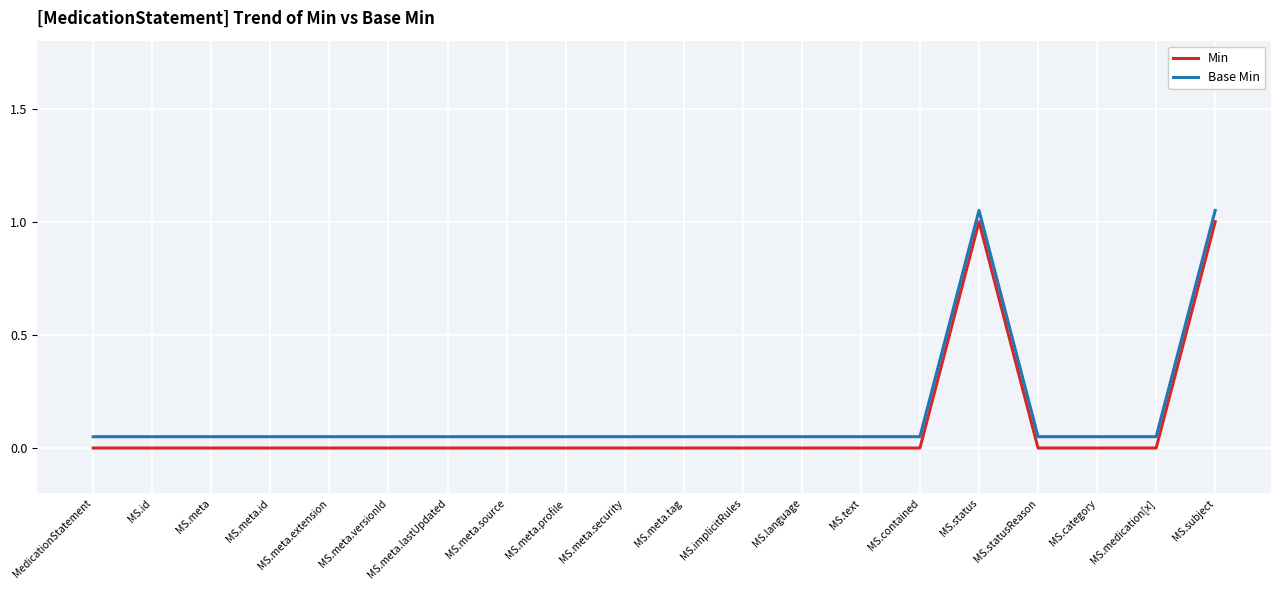

What is the difference between the maximum and second lowest values in the Base Min series?

1.0